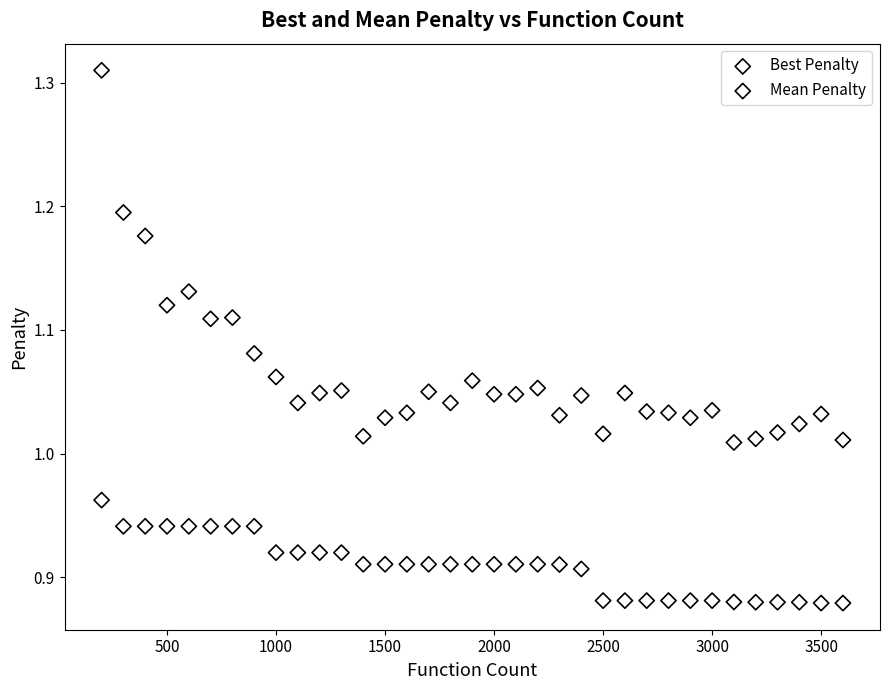

Which series has the largest Y range (max minus min)?

Mean Penalty